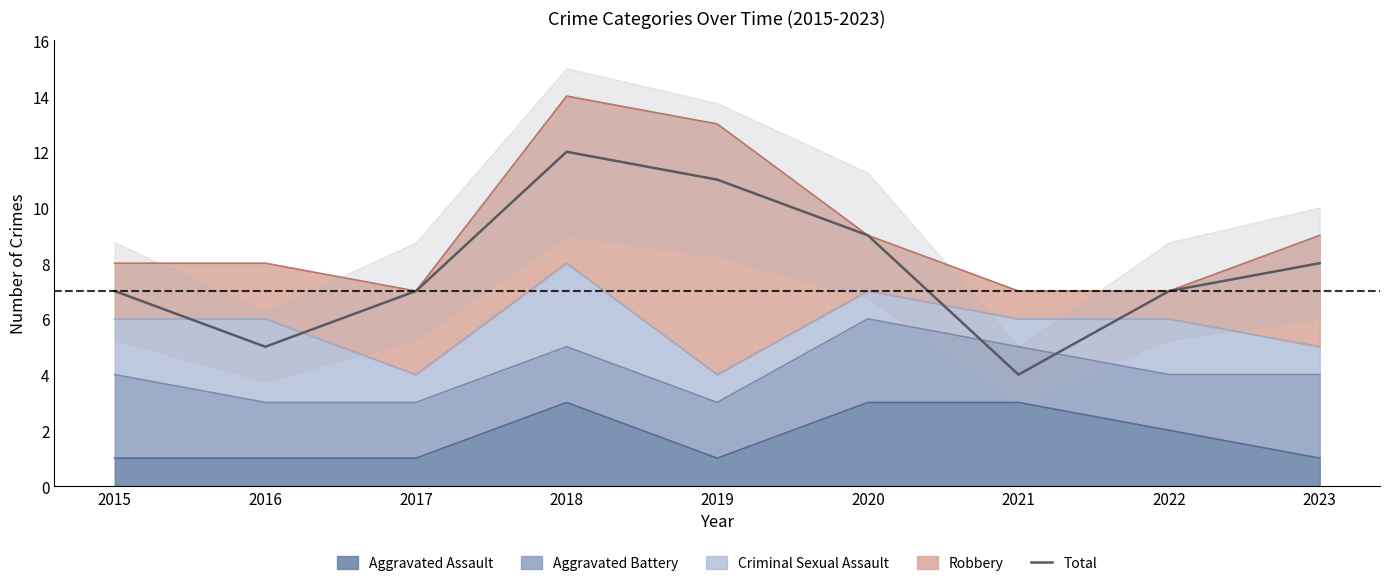

Reading left to right, extract all data points from this chart.

7	5	7	12	11	9	4	7	8